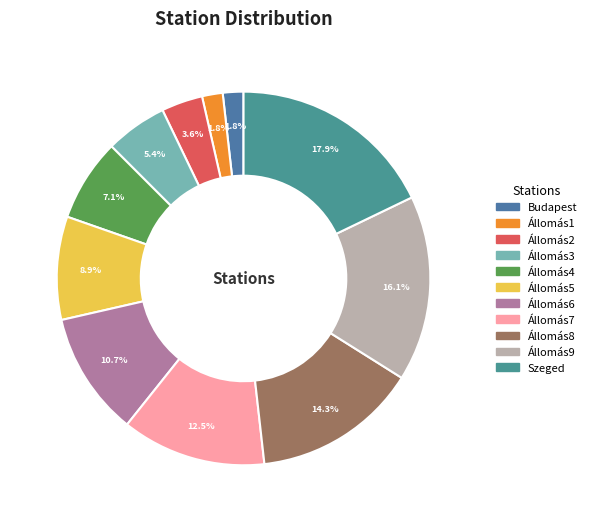

Is it true that Állomás9 is 16% of the pie?

True